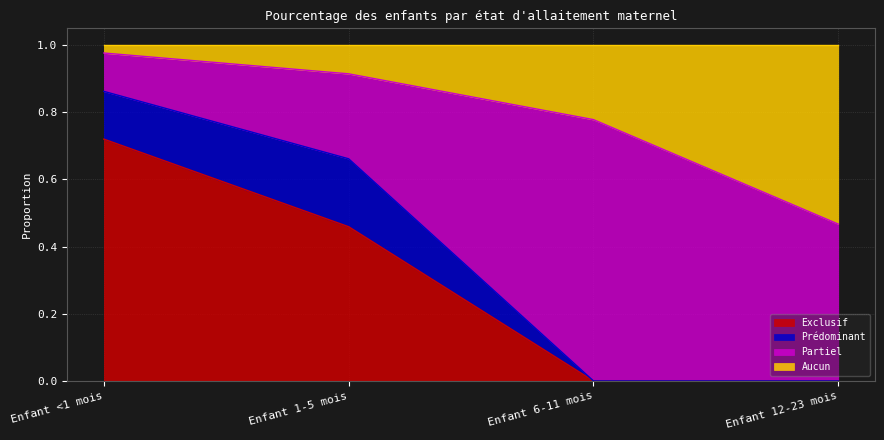

Between Enfant <1 mois and Enfant 1-5 mois, which series saw the biggest shift?

Exclusif